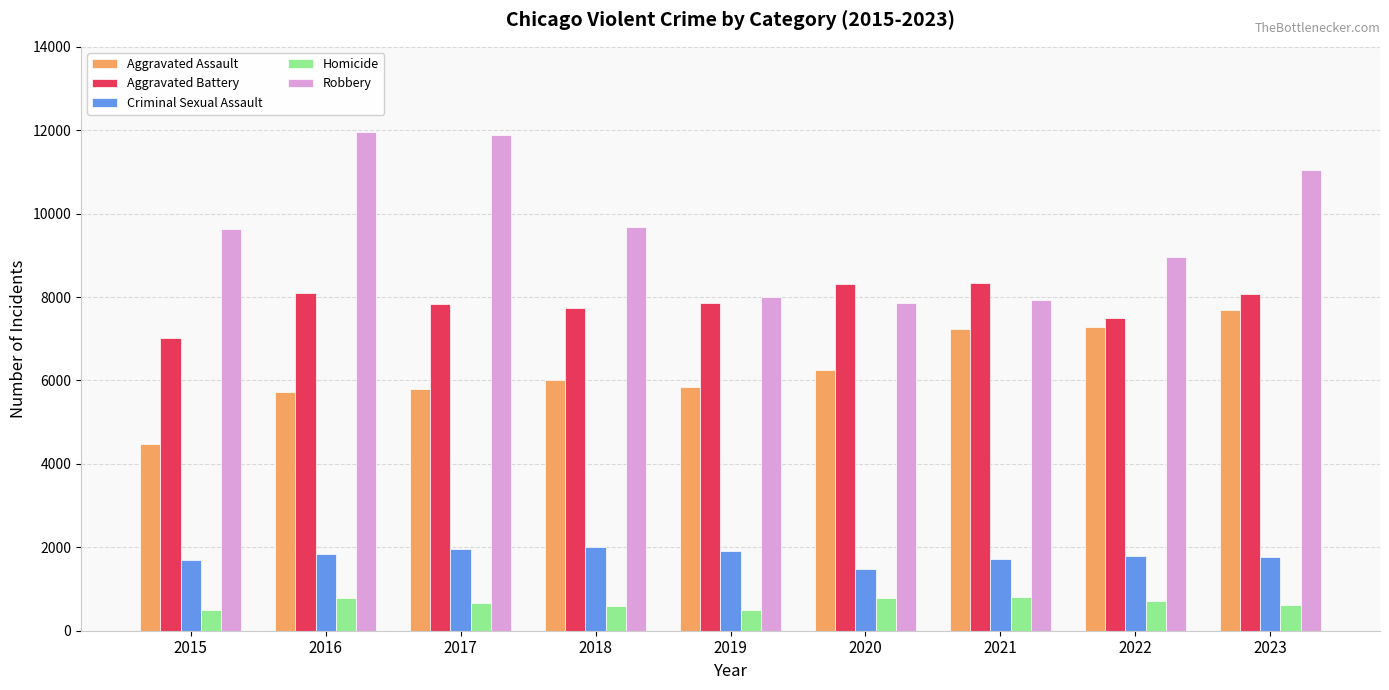

Which series has the widest spread of values?

Robbery